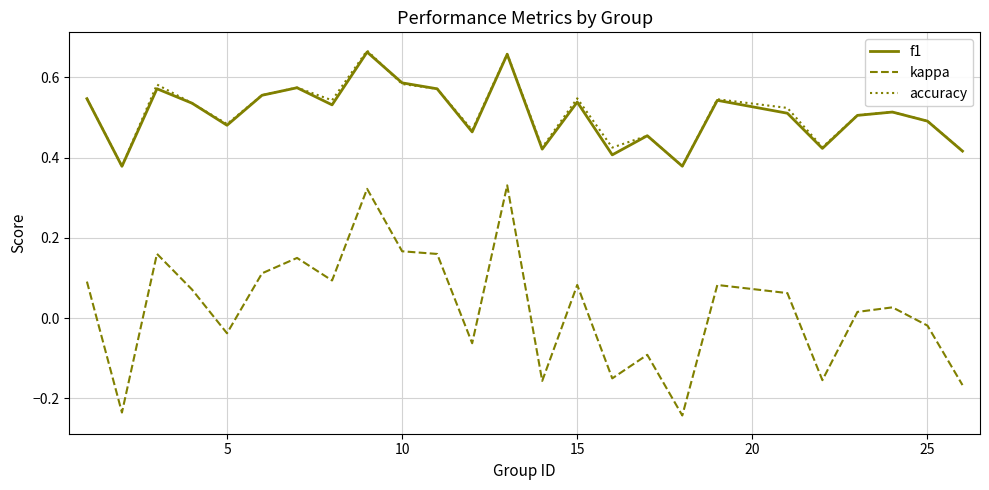

Which series has the largest range (max minus min)?

kappa